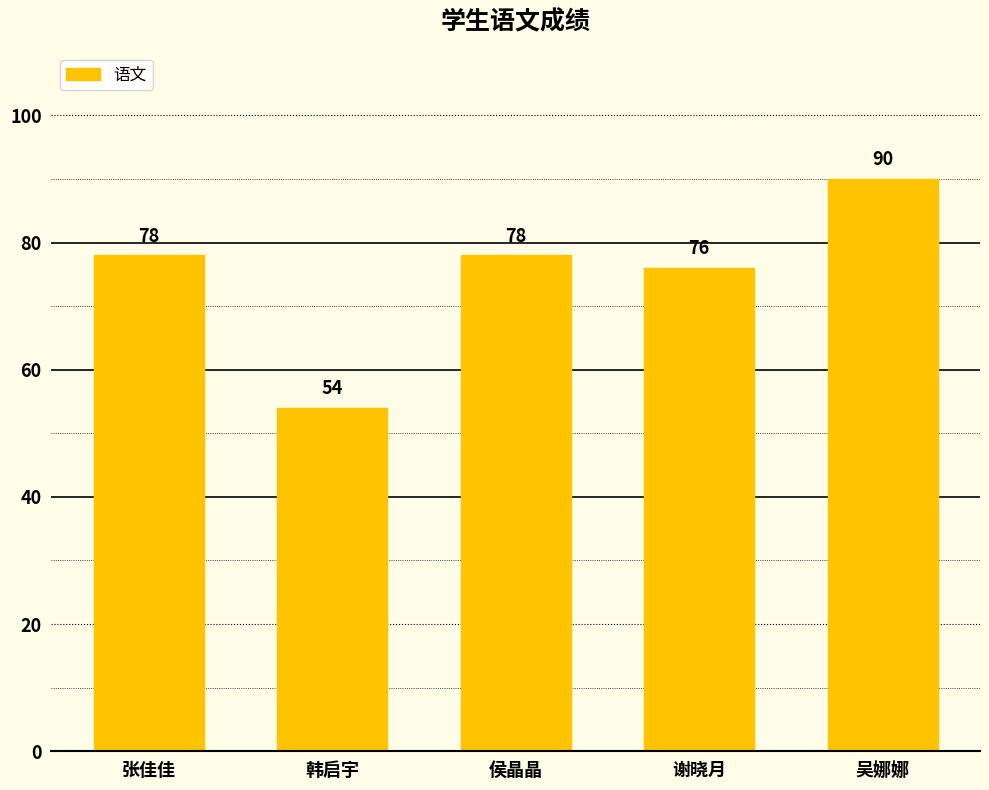

What is the approximate value at 谢晓月, to the nearest 10?

80